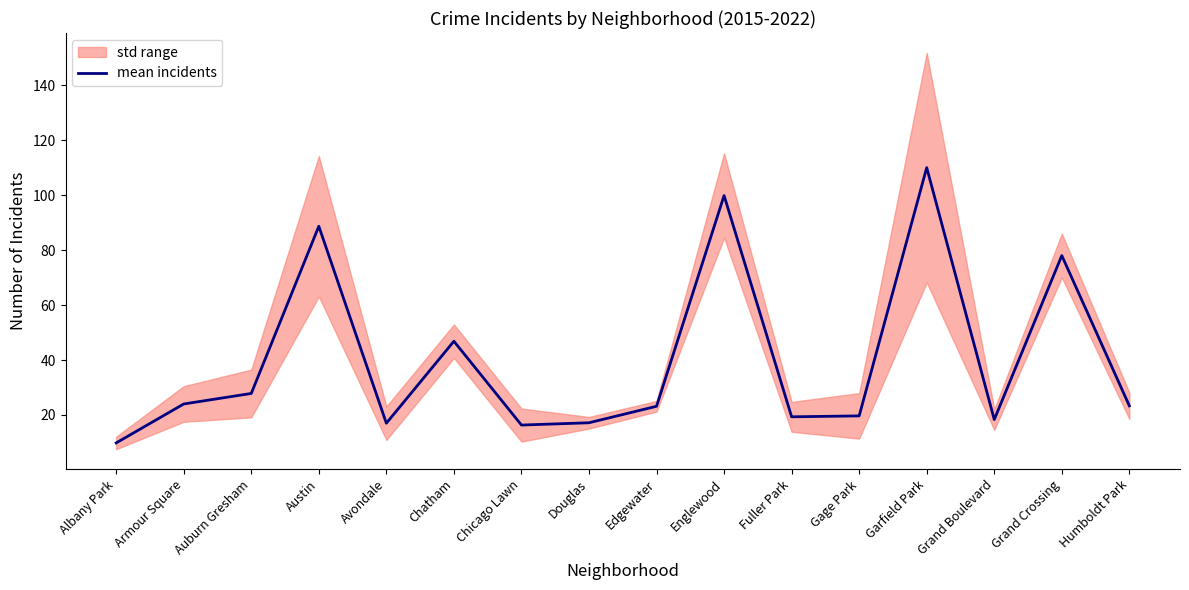

Is it true that the value at Garfield Park is 110.0?

True